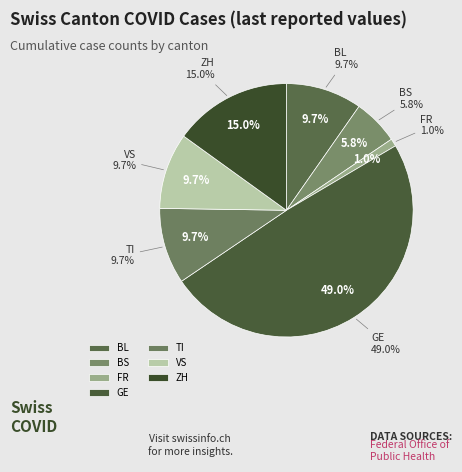

Does ZH=22 represent more than half of the total?

No